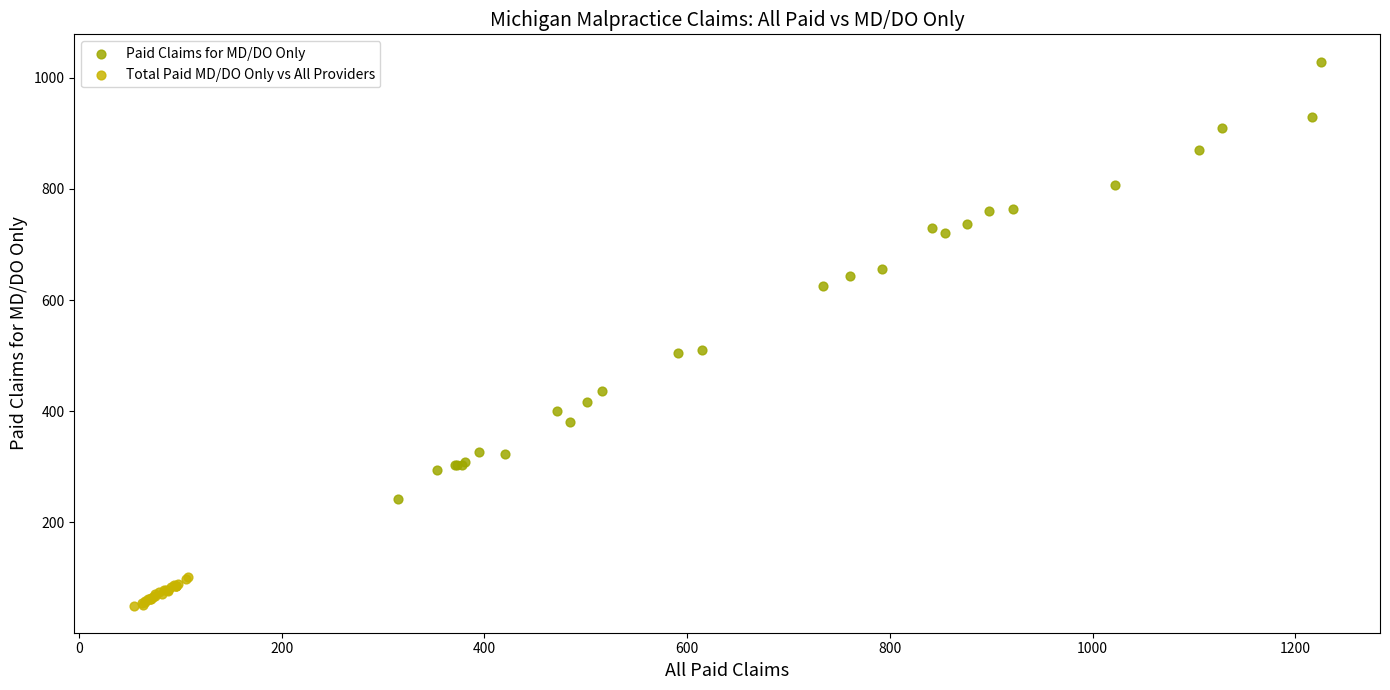

Which series has the largest Y range (max minus min)?

Paid Claims for MD/DO Only